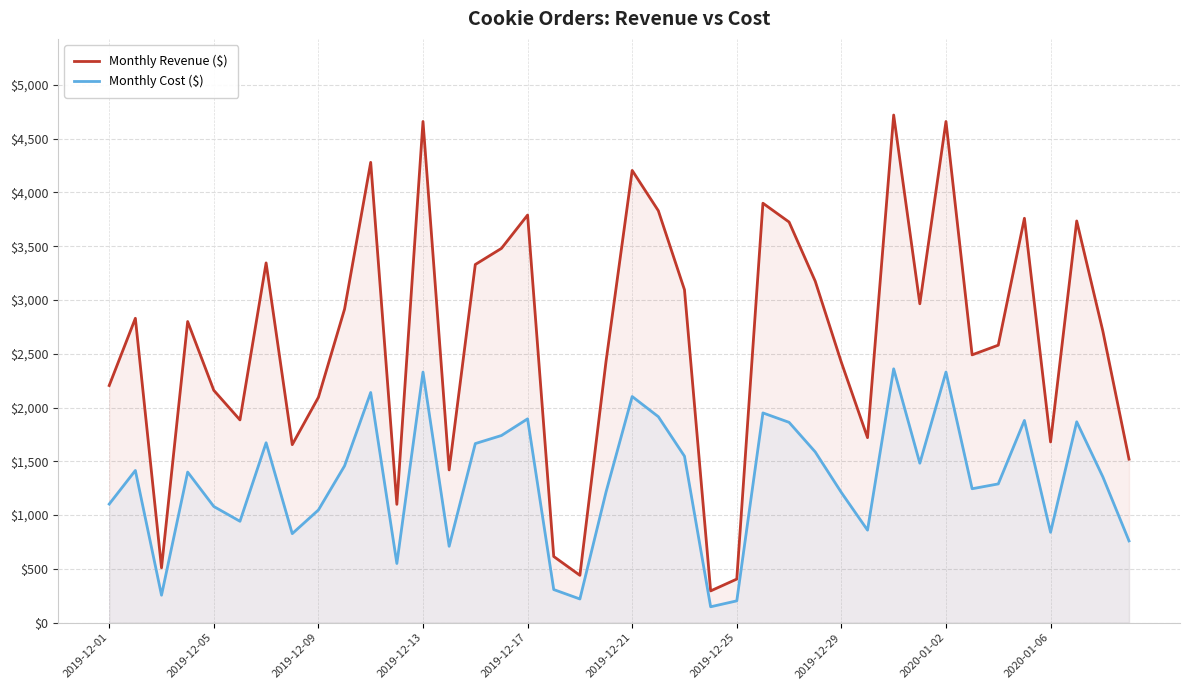

What are all the series names shown in the legend?

Monthly Revenue ($), Monthly Cost ($)